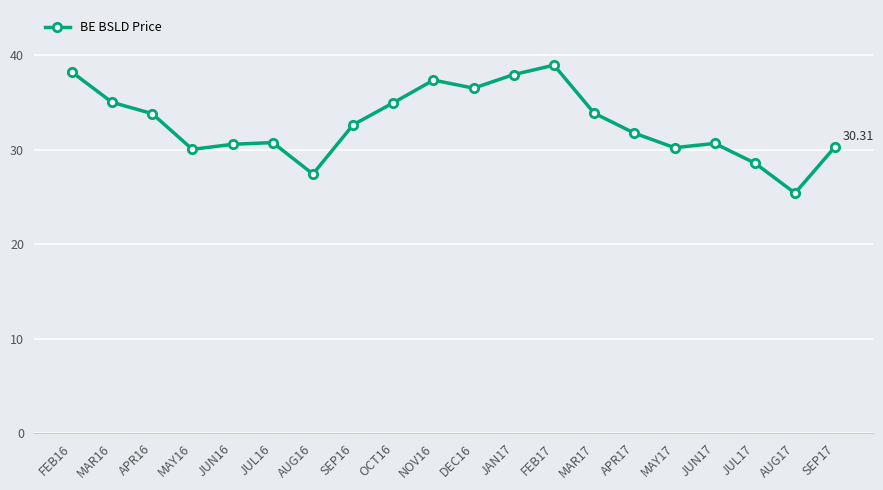

What is the value of the 9th point from the left?

35.0